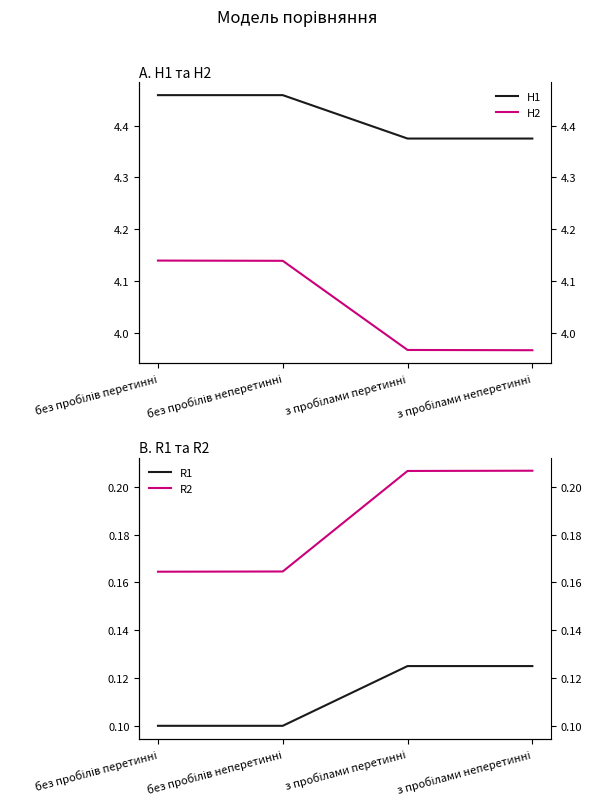

How many lines are shown in the chart?

4